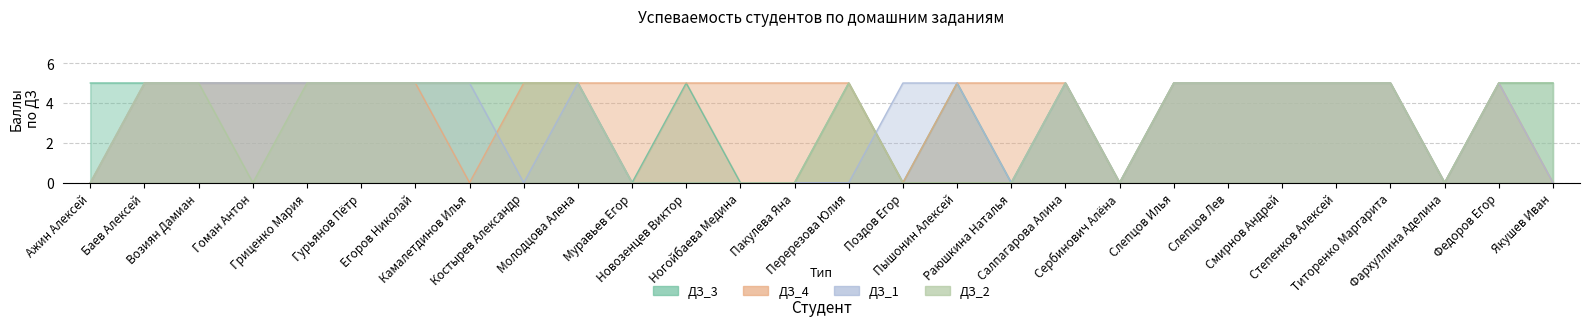

List the series in order of their peak value, highest first.

ДЗ_1, ДЗ_2, ДЗ_3, ДЗ_4